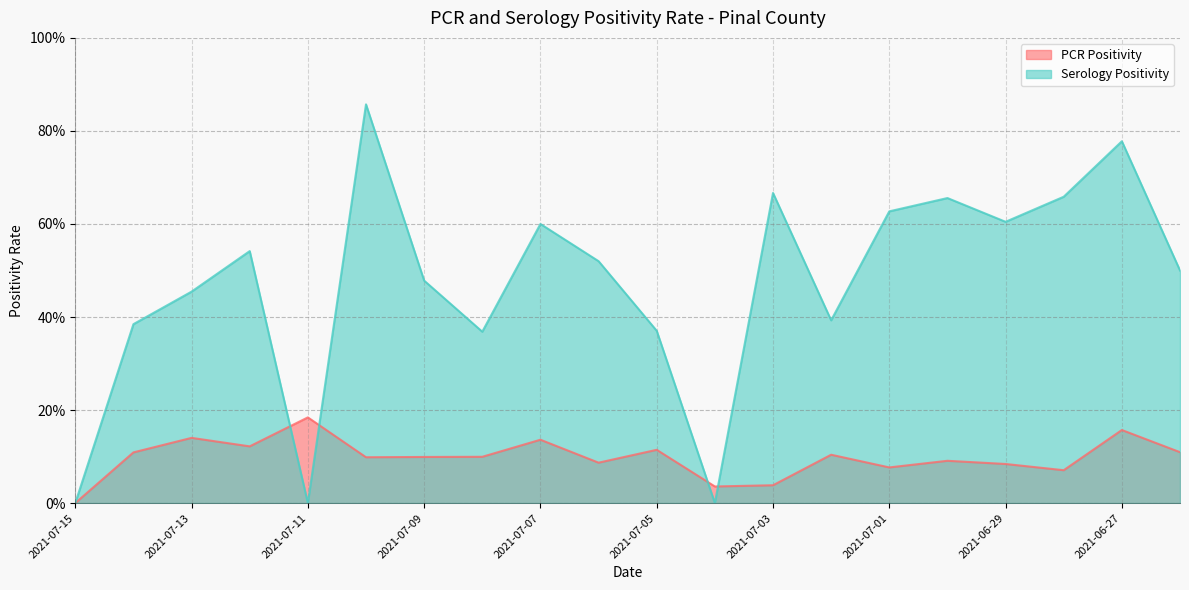

What is the difference between the highest and lowest values at 2021-07-03?

0.6